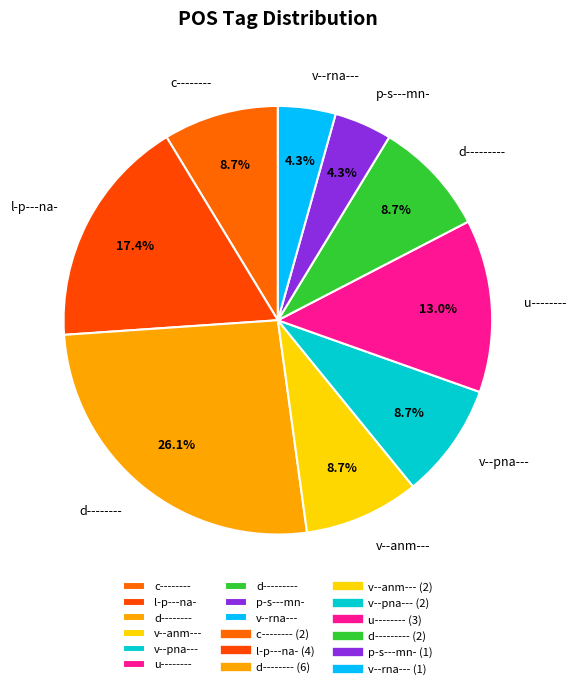

Does any single category account for the majority?

No